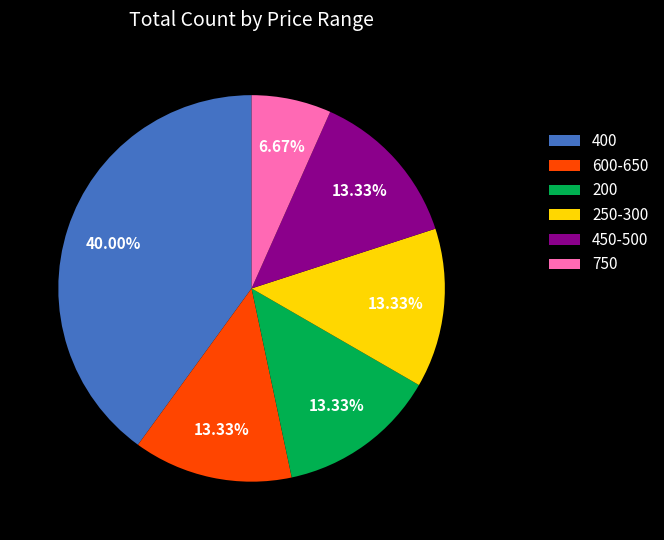

What is the smallest slice in the pie chart?

750